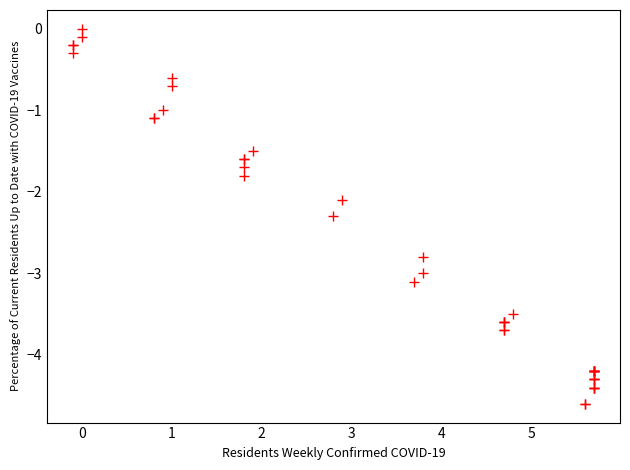

What Y value in the scatter plot is closest to -2?

-2.1